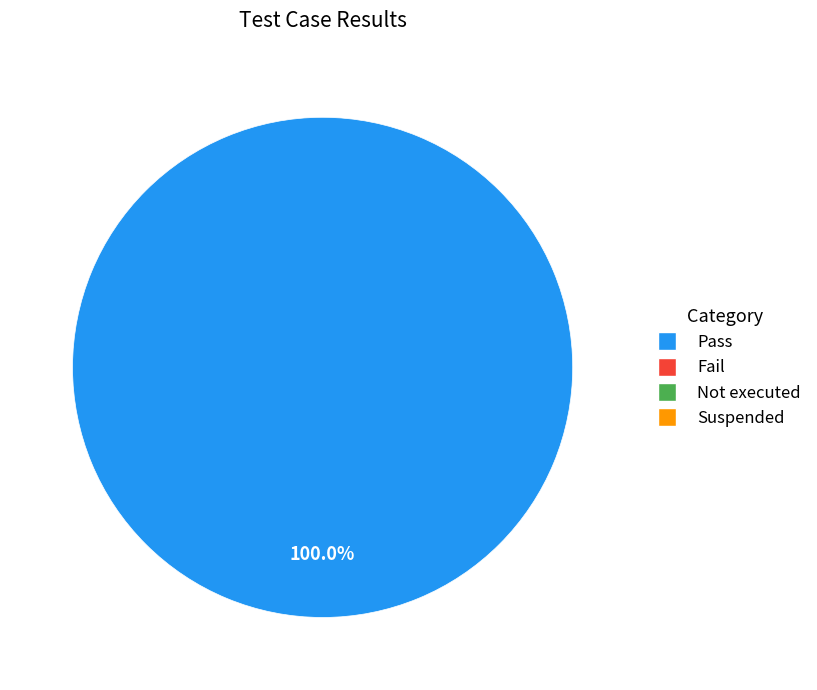

Is there a majority slice in this chart?

Yes